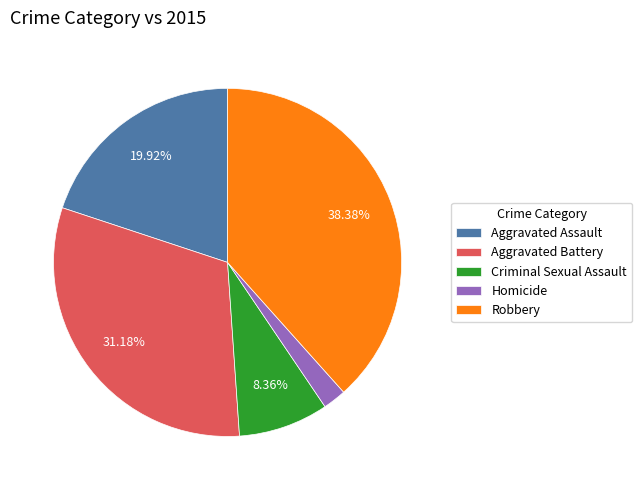

To the nearest percent, what percentage of the pie is Criminal Sexual Assault?

8%